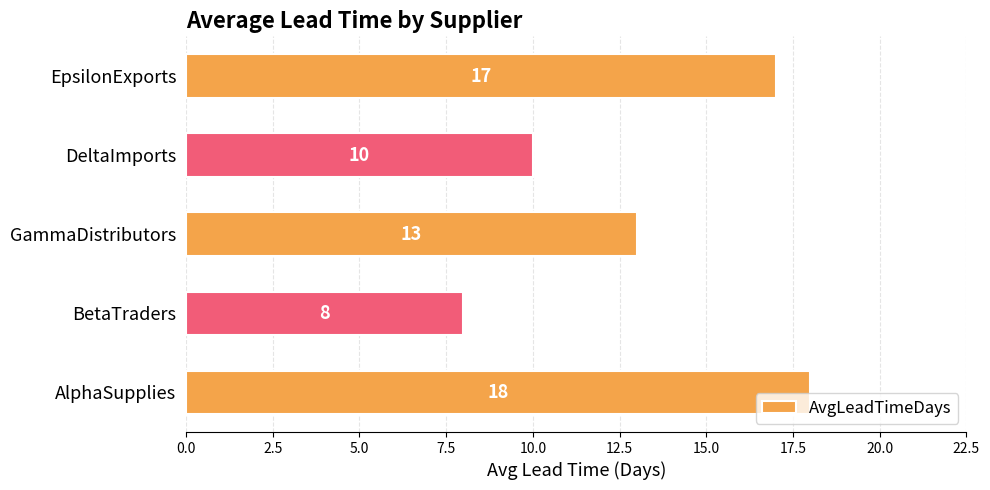

List the labels in order of value, largest first.

AlphaSupplies, EpsilonExports, GammaDistributors, DeltaImports, BetaTraders